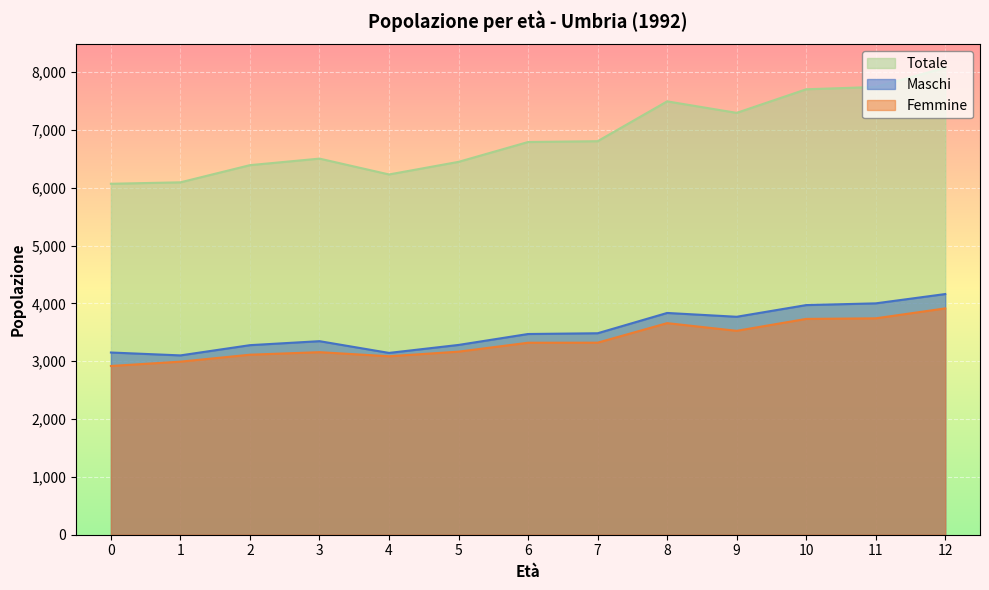

True or false: Maschi and Totale cross at least once.

False